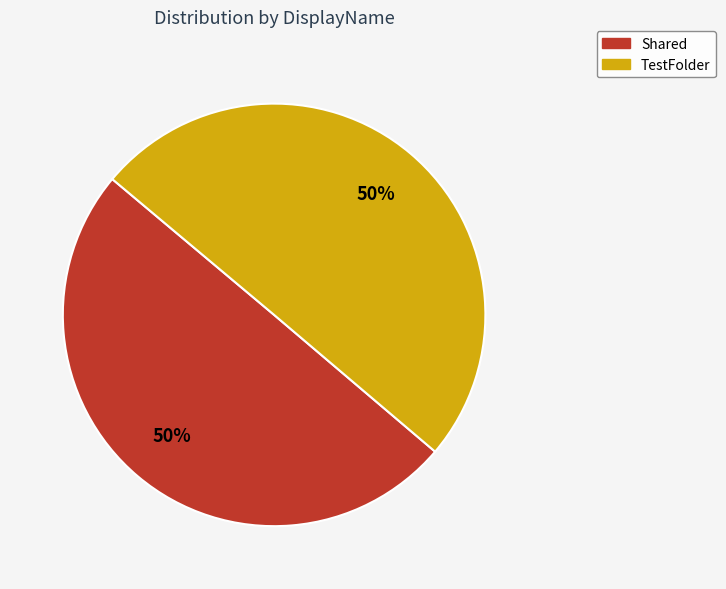

Combined, do Shared and TestFolder account for over 50%?

Yes